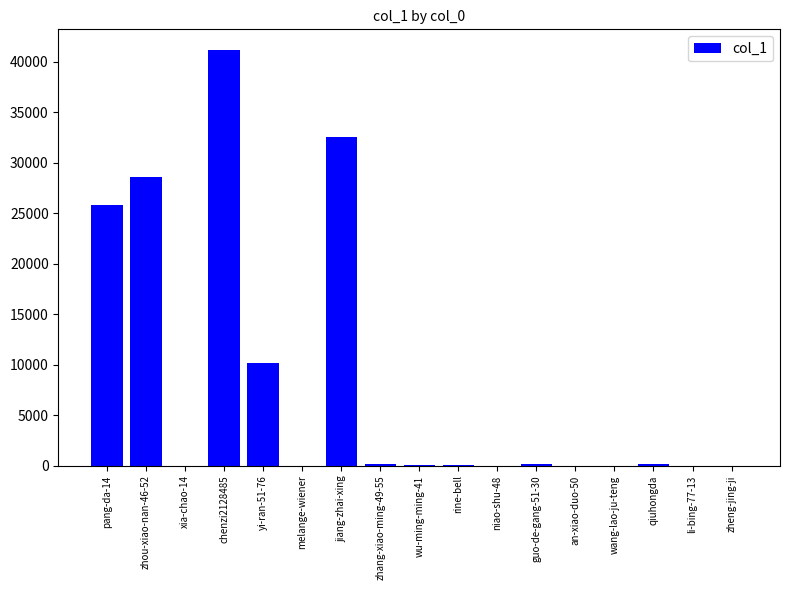

Which has a higher value, jiang-zhai-xing or pang-da-14?

jiang-zhai-xing